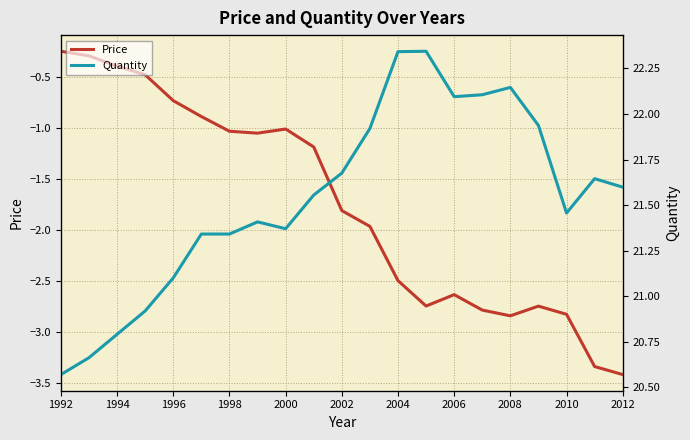

Does the chart have visible grid lines?

Yes